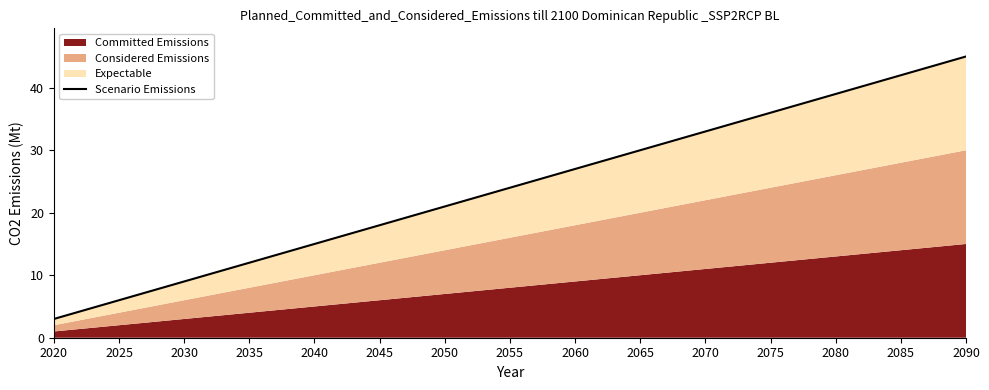

Reading right to left, extract all data points from this chart.

2090=45	2085=42	2080=39	2075=36	2070=33	2065=30	2060=27	2055=24	2050=21	2045=18	2040=15	2035=12	2030=9	2025=6	2020=3